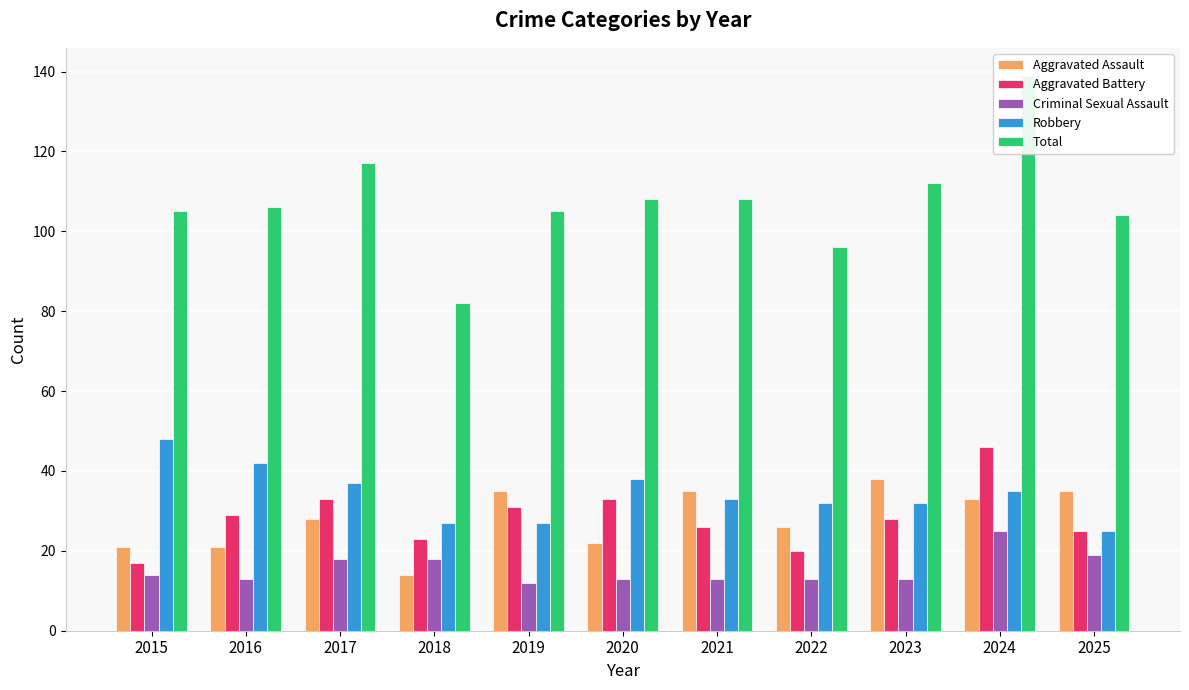

How many categories are shown in the chart?

11